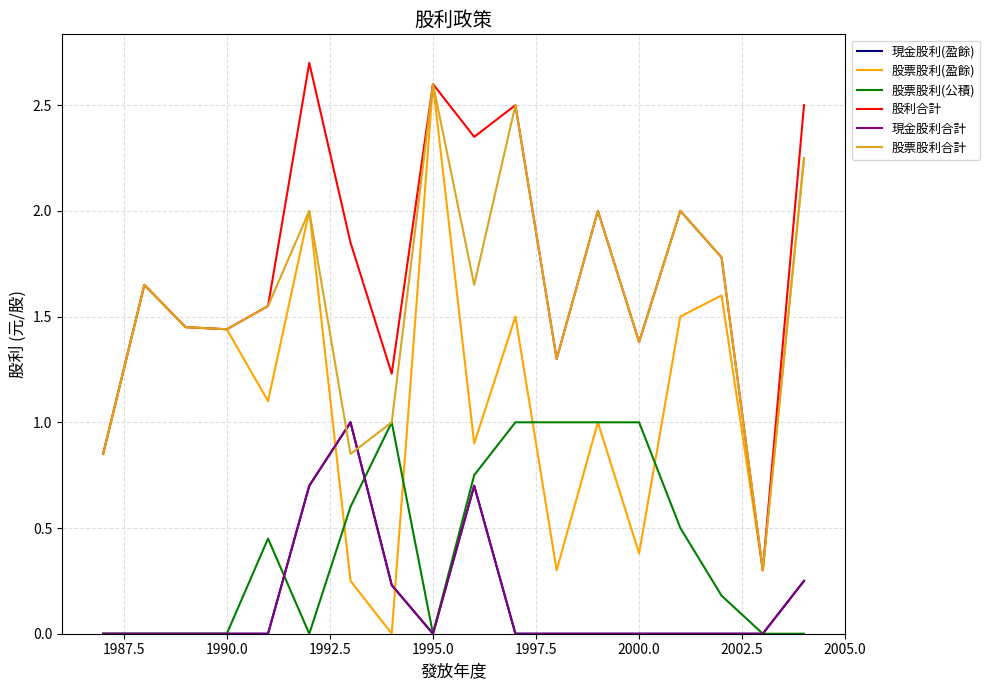

Does the chart display data point markers on the line(s)?

No